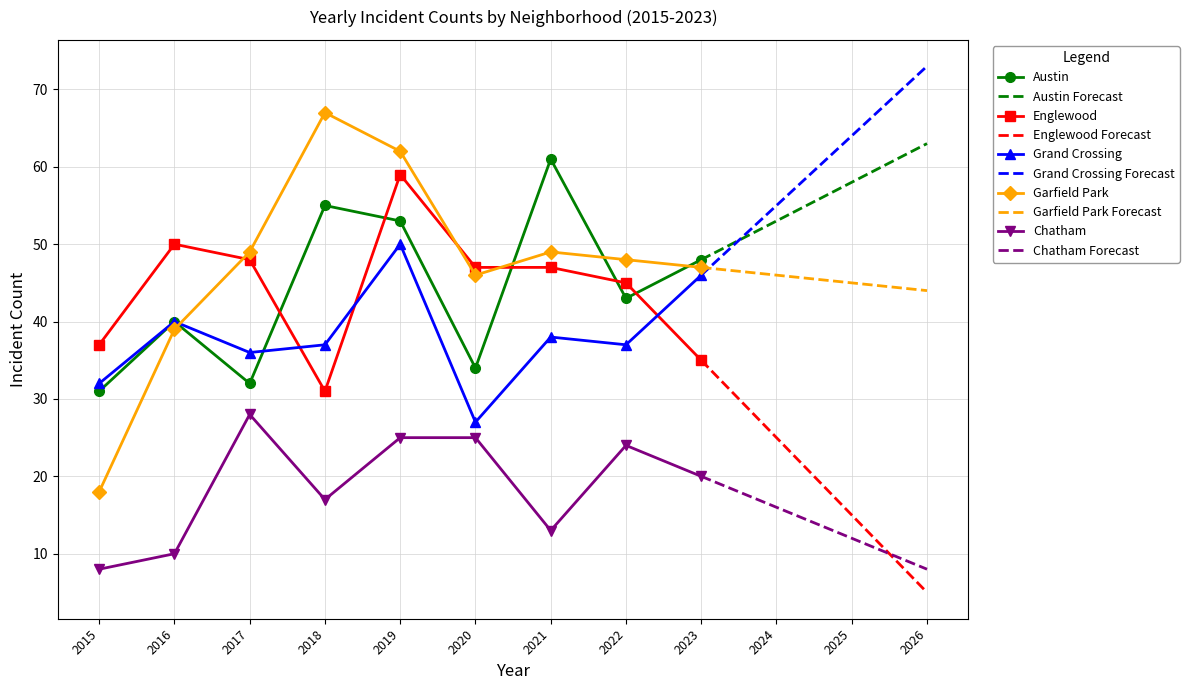

Rank the series at 2015 from lowest to highest value.

Chatham, Garfield Park, Austin, Grand Crossing, Englewood